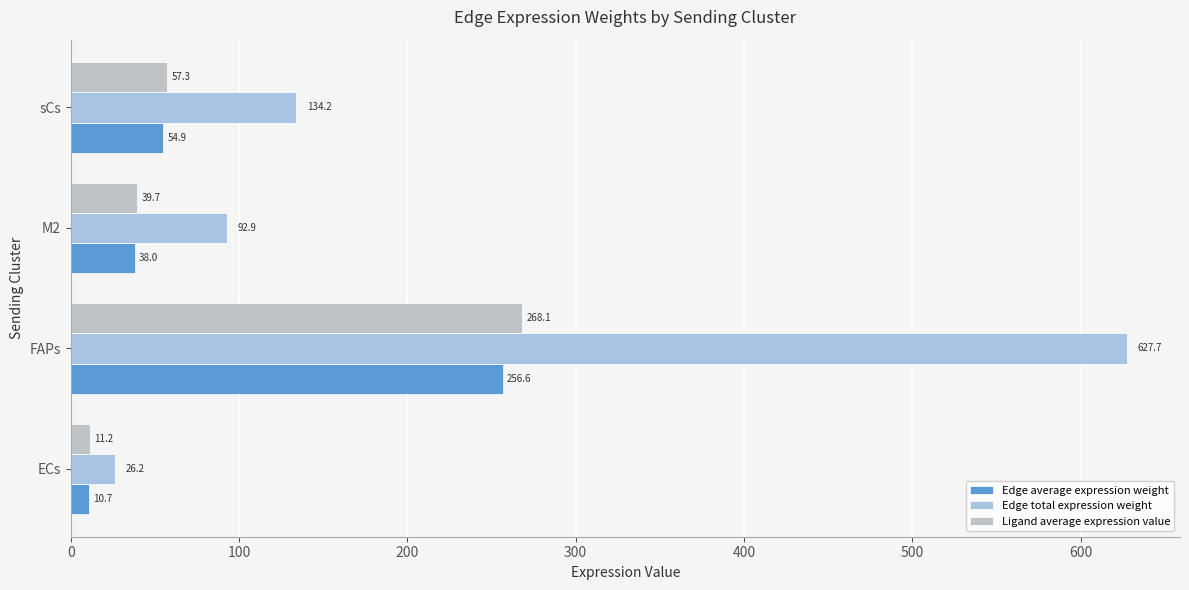

At which category is the sum across all series the highest?

FAPs